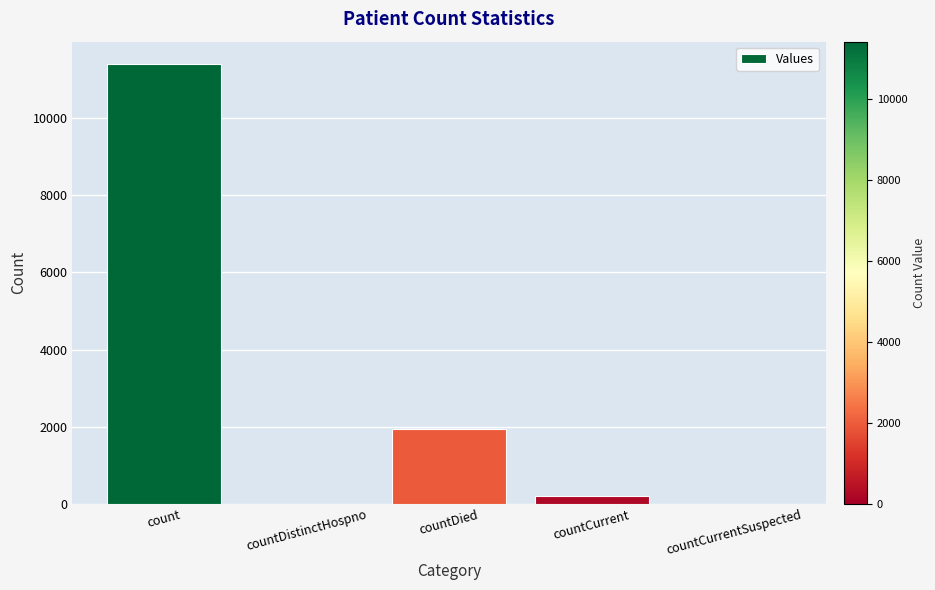

How many series are shown in this chart?

1